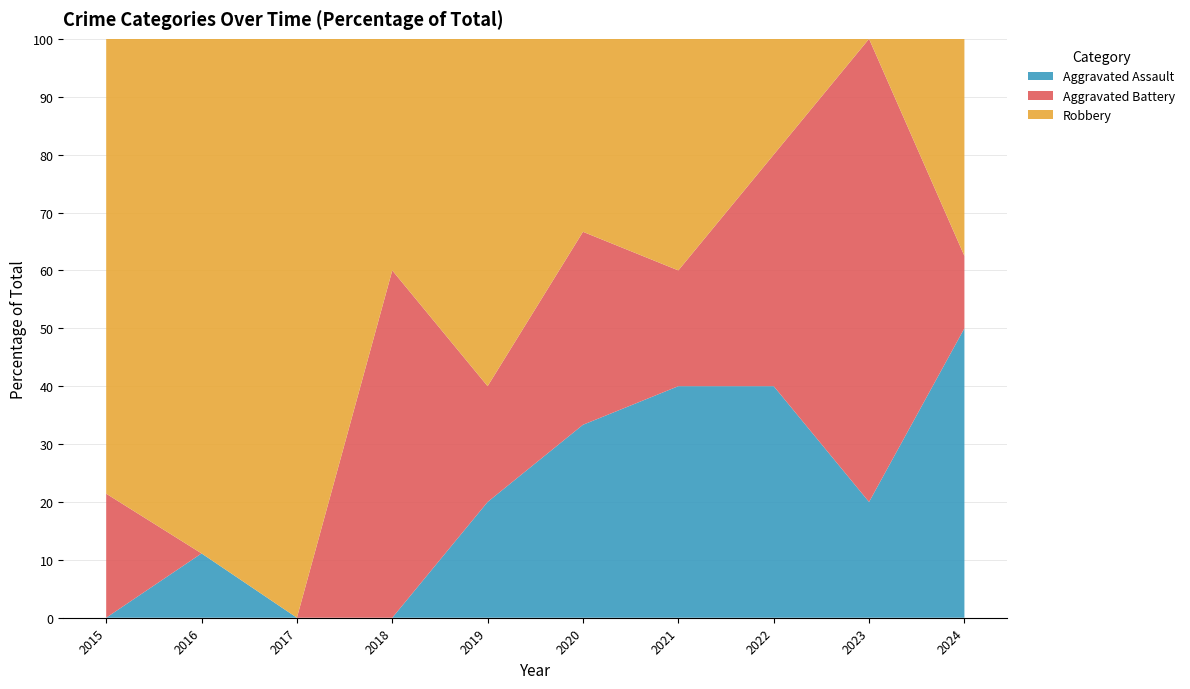

Reading left to right, what are all the values shown in this chart?

Aggravated Assault: 2015=0	2016=1	2017=0	2018=0	2019=1	2020=1	2021=2	2022=2	2023=1	2024=4
Aggravated Battery: 2015=3	2016=0	2017=0	2018=6	2019=1	2020=1	2021=1	2022=2	2023=4	2024=1
Robbery: 2015=11	2016=8	2017=3	2018=4	2019=3	2020=1	2021=2	2022=1	2023=0	2024=3